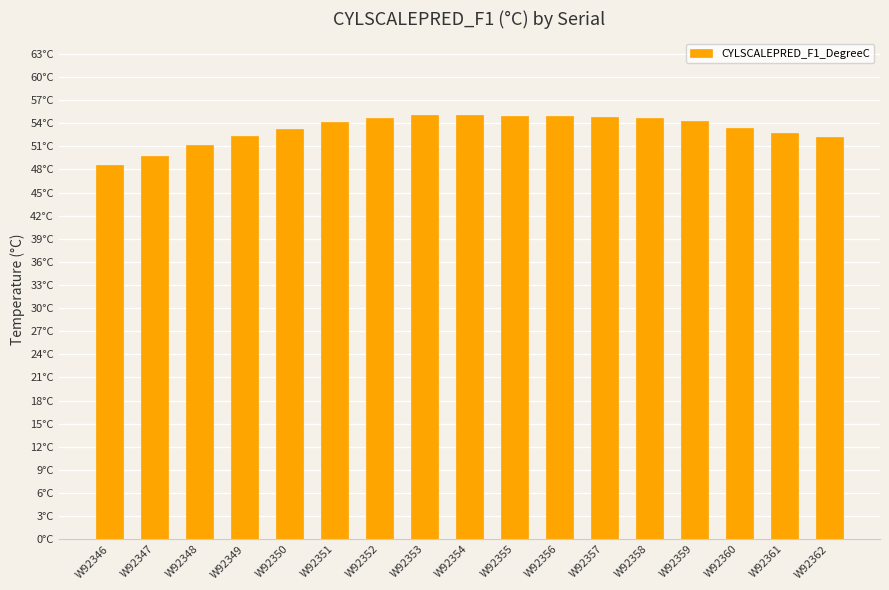

What is the minimum value shown in the chart?

48.6